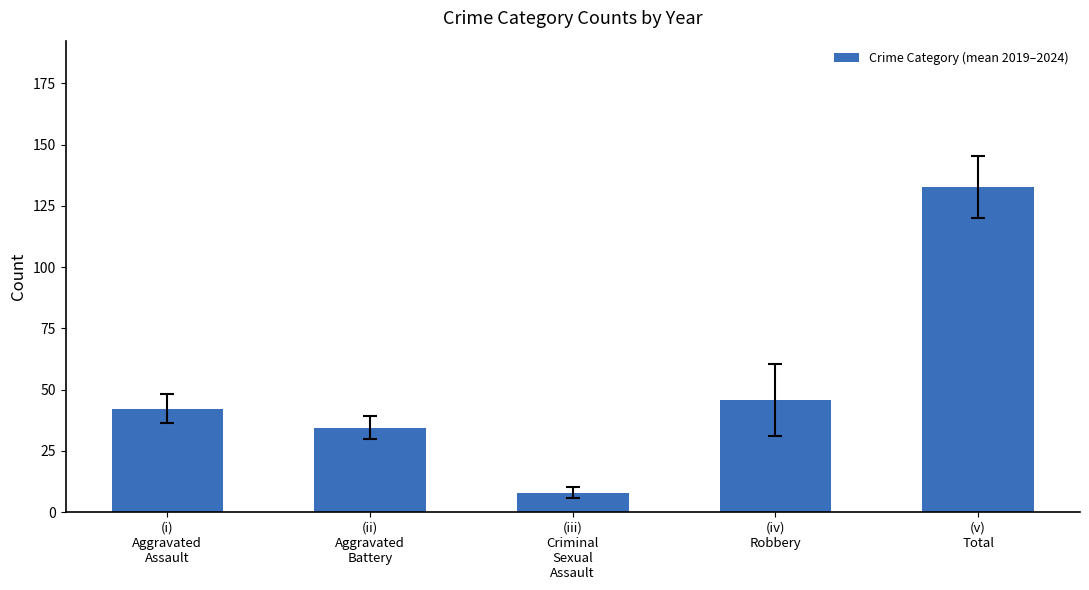

Read the value at (v)
Total.

132.7